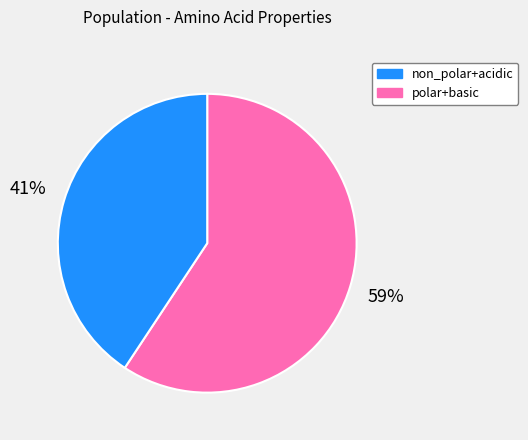

To the nearest percent, what is the combined percentage of non_polar+acidic and polar+basic?

100%